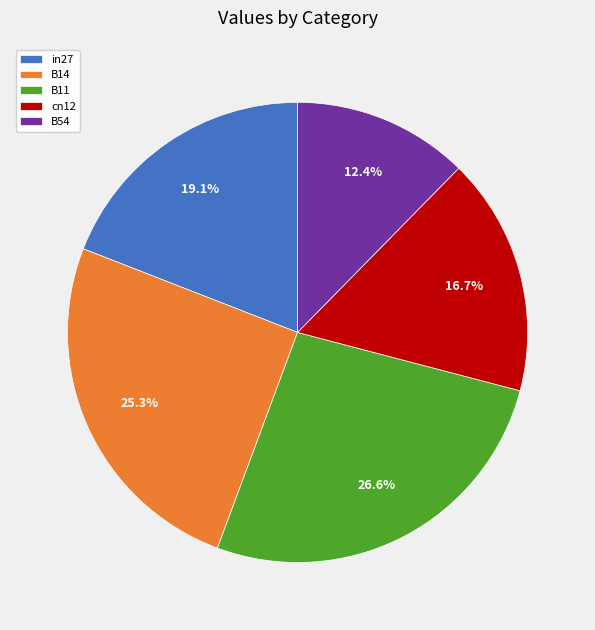

To the nearest percent, what percentage of the pie is B14?

25%